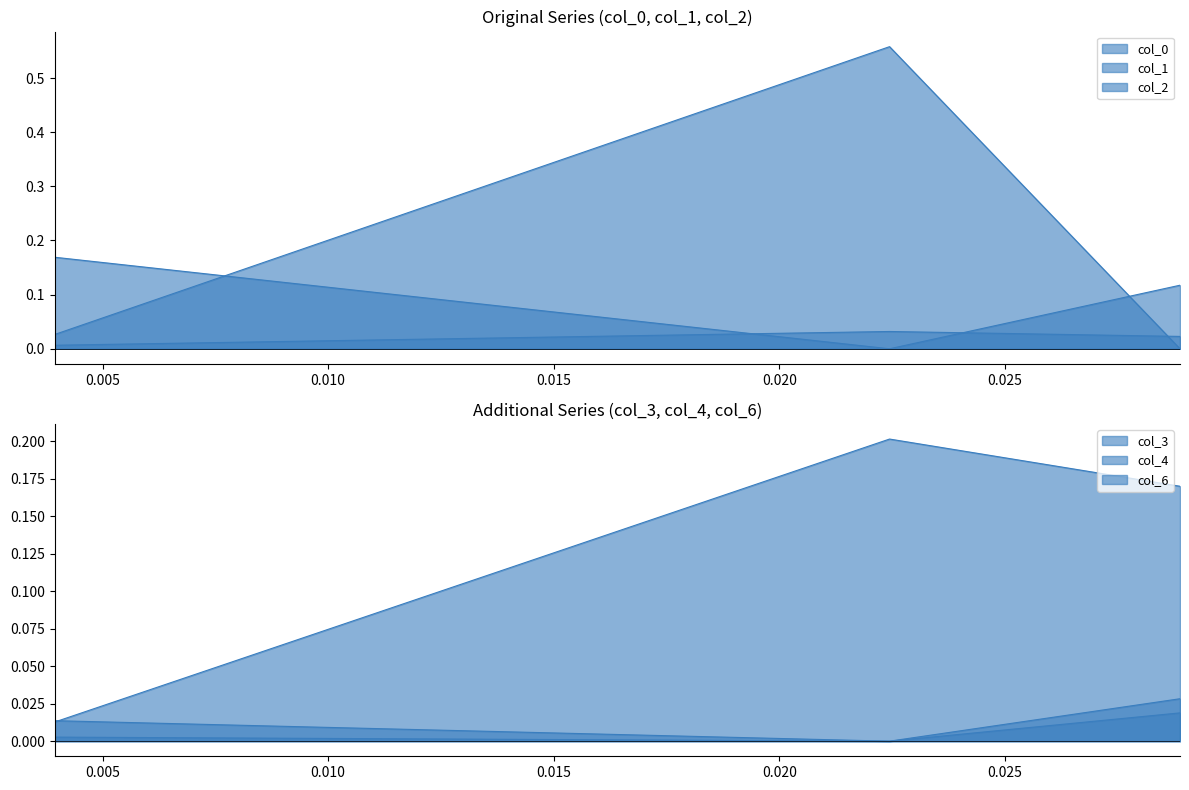

Count the number of categories in the chart.

3